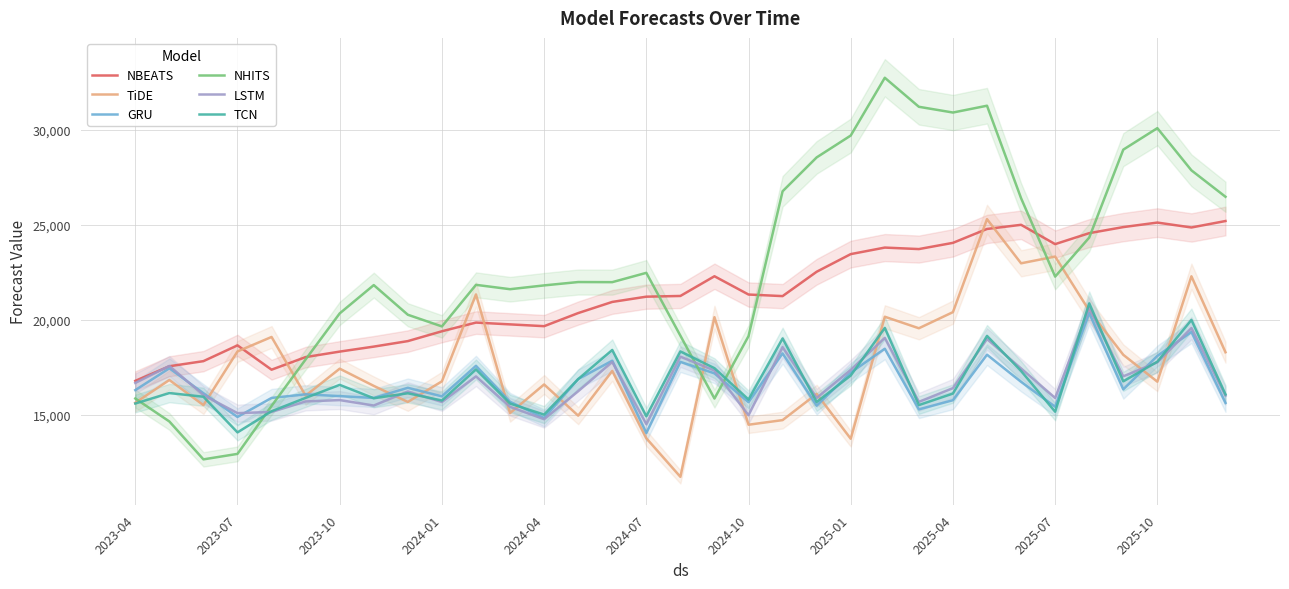

What are all the series names shown in the legend?

NBEATS, TiDE, GRU, NHITS, LSTM, TCN